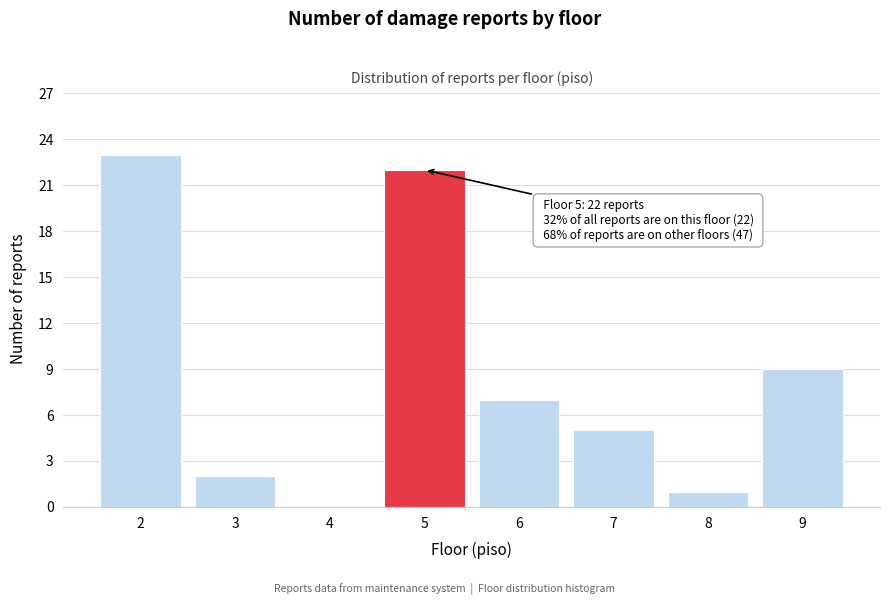

Reading right to left, what are all the values shown in this chart?

9=9	8=1	7=5	6=7	5=22	4=0	3=2	2=23